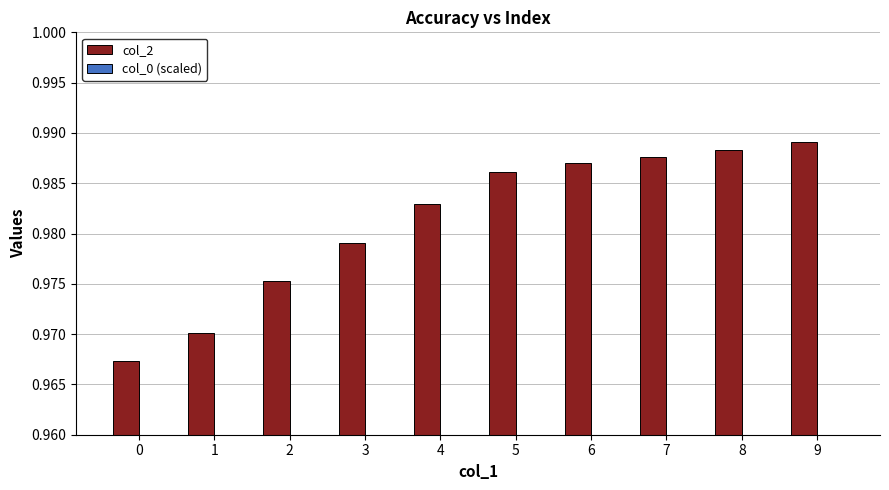

Are the bars grouped side by side (vs. stacked)?

Yes